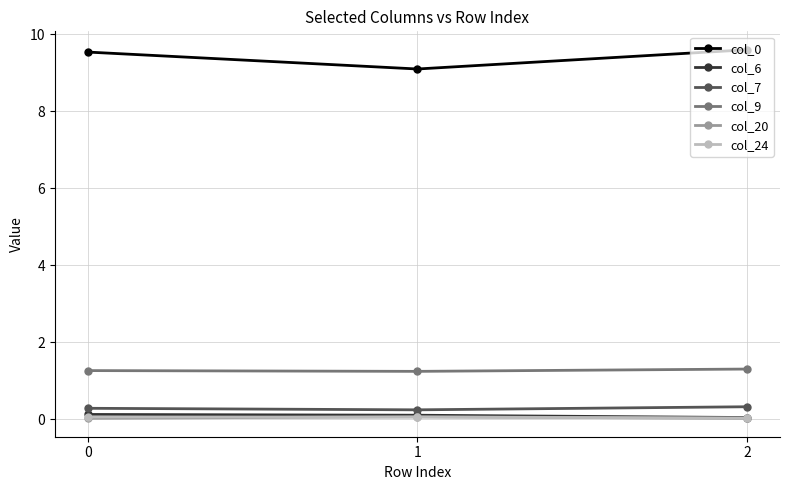

Is it true that col_24 equals 0.1 at 0?

True